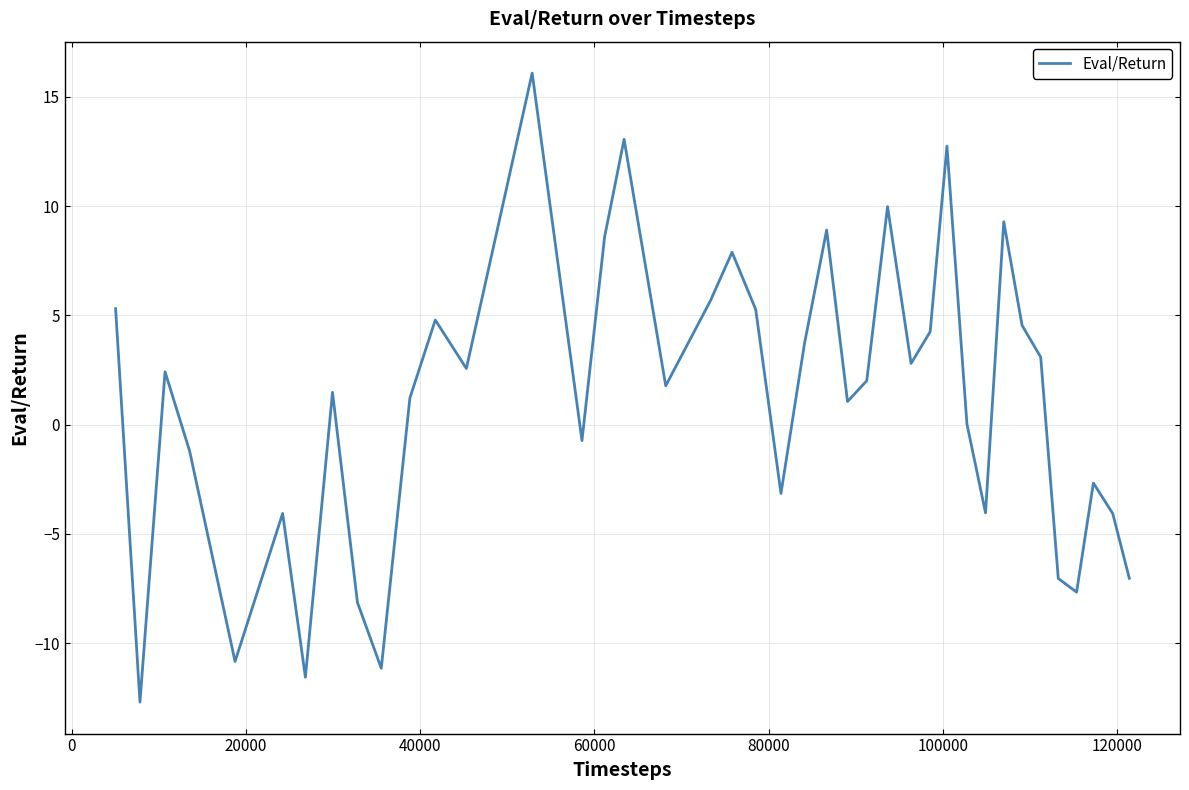

What is the greatest value displayed?

16.1